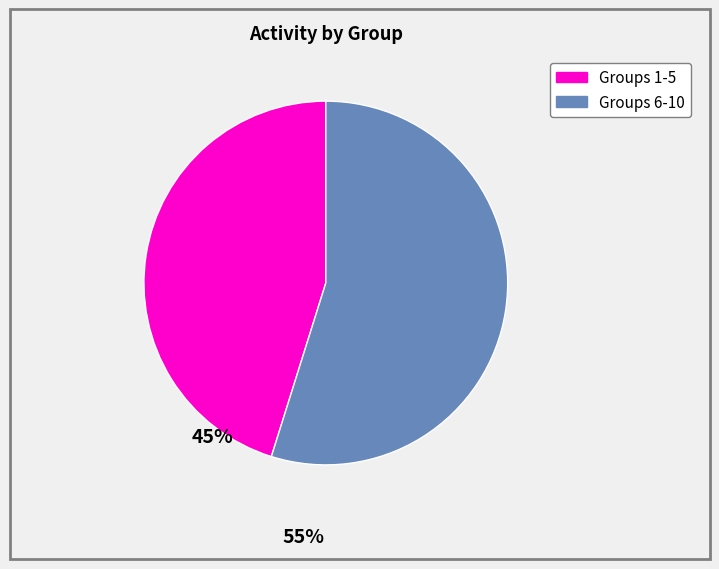

Is there any slice that represents more than half of the pie?

Yes